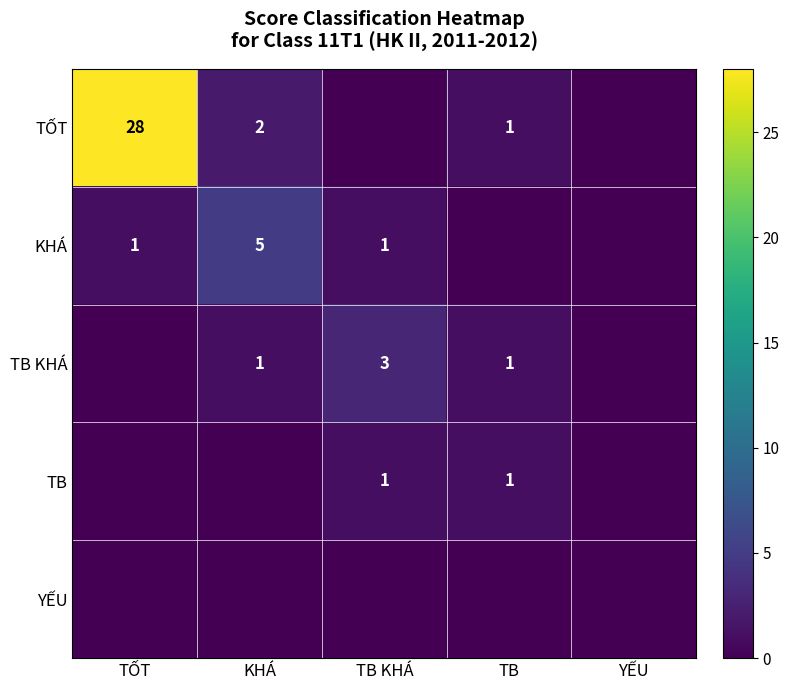

At which category is the sum across all series the highest?

TỐT